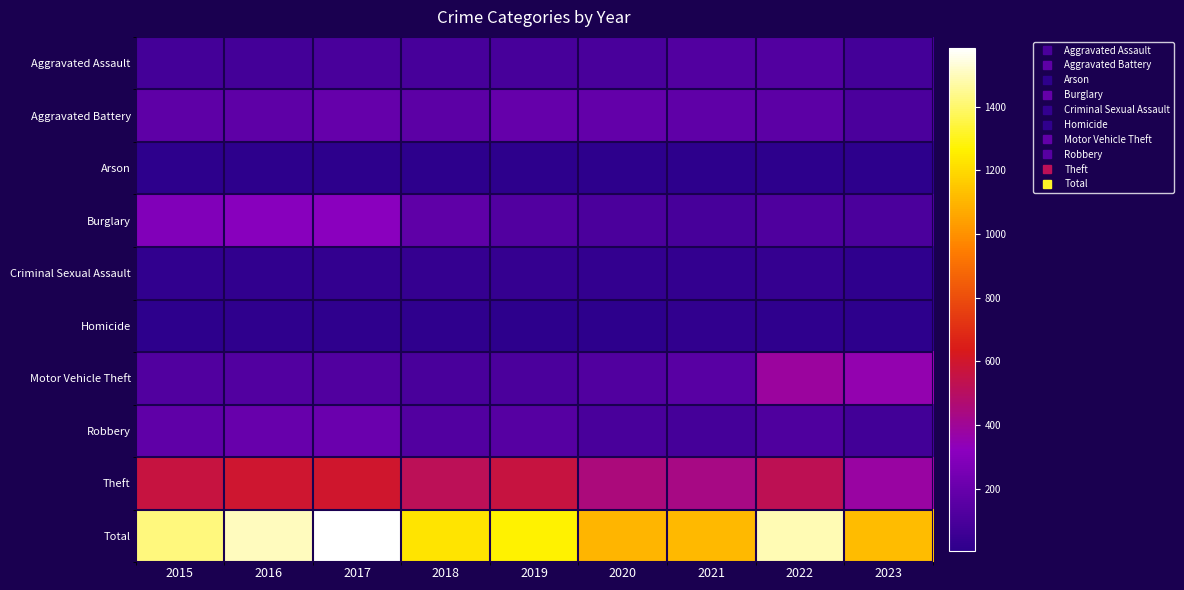

What is the total value across all series at 2017?

3170